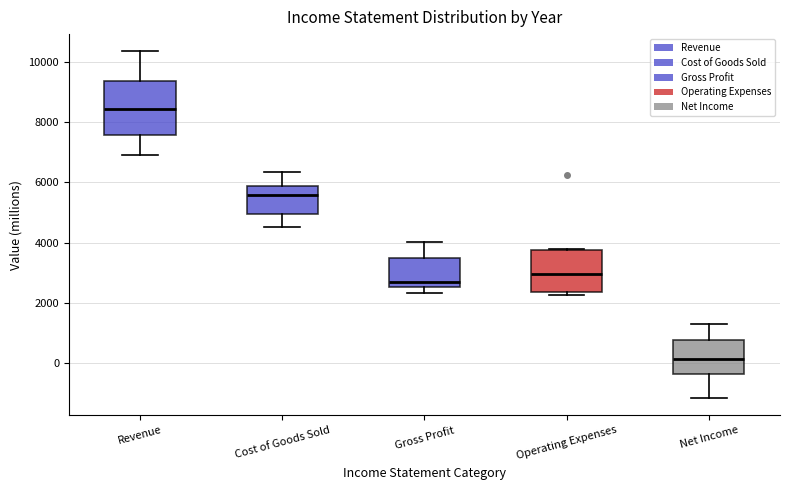

Reading left to right, read every box against the y-axis: the position of its median line, the range the box covers, and the ends of its whiskers. The values are not printed on the chart, so give them approximately, as read against the axis.

Revenue: median 8400, box 7600 to 9400, whiskers 6800 to 10400
Cost of Goods Sold: median 5600, box 5000 to 5800, whiskers 4600 to 6400
Gross Profit: median 2800, box 2600 to 3400, whiskers 2400 to 4000
Operating Expenses: median 3000, box 2400 to 3800, whiskers 2200 to 3800
Net Income: median 200, box -400 to 800, whiskers -1200 to 1200